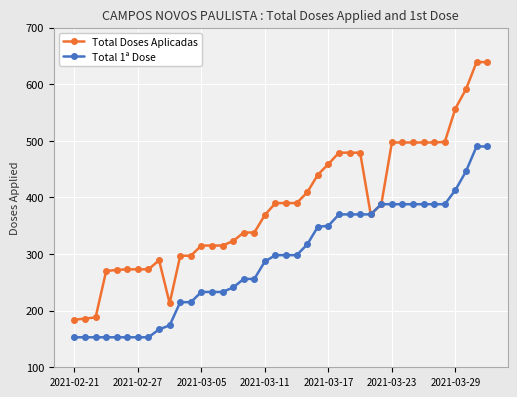

How many values in the Total 1ª Dose series are below 298?

19